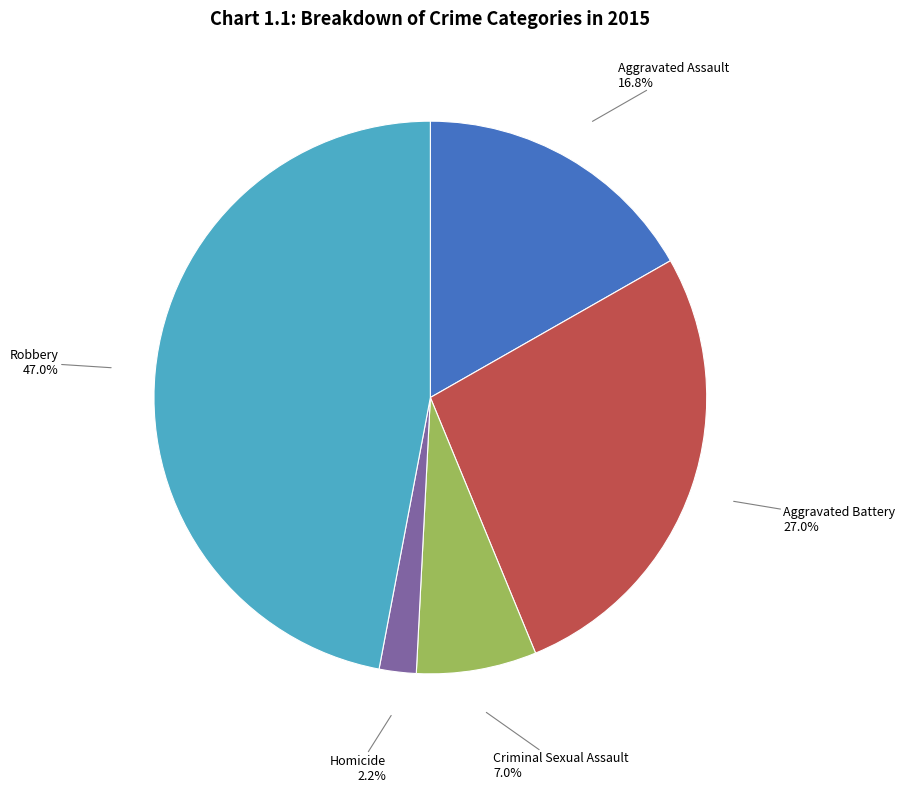

To the nearest percent, what is the difference between the largest and smallest slice percentages?

45%